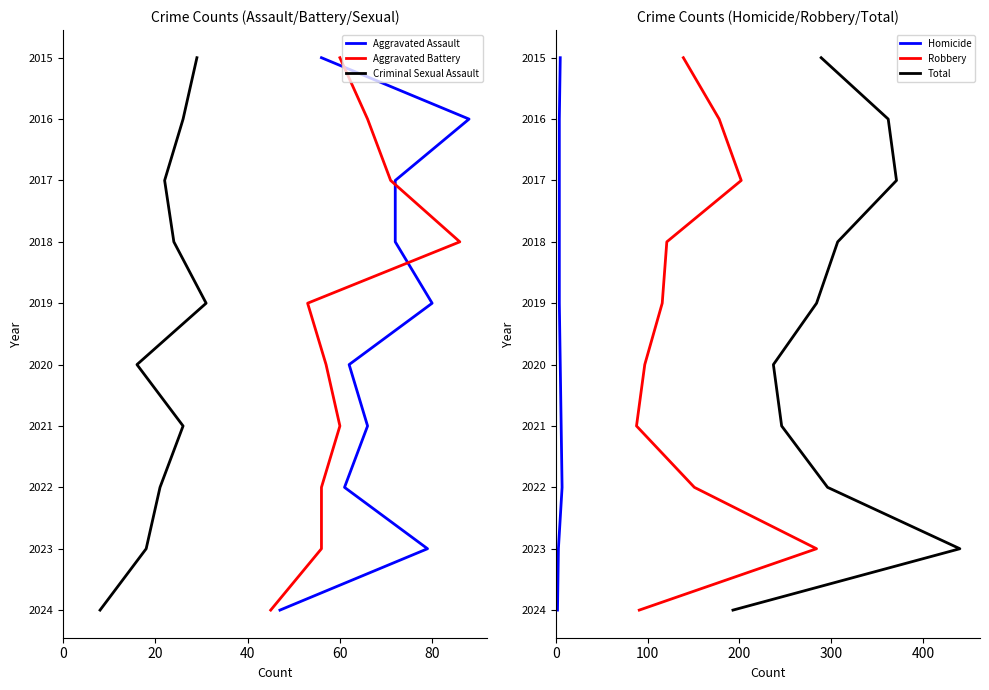

Is the value of Criminal Sexual Assault at 8 greater than the value of Aggravated Assault at 0?

Yes